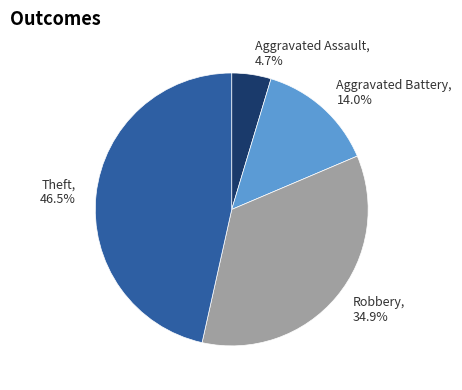

Which category has the smallest portion of the pie?

Aggravated Assault